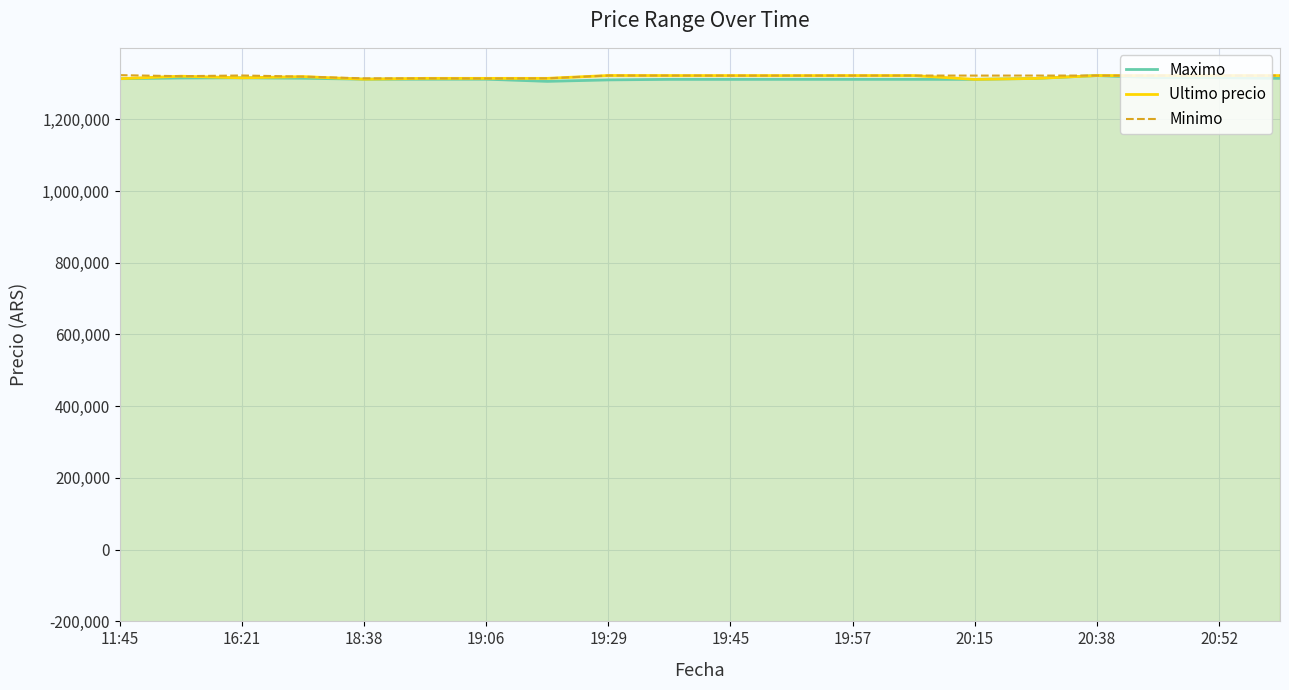

Rank the series by their maximum value, from lowest to highest.

Maximo, Ultimo precio, Minimo